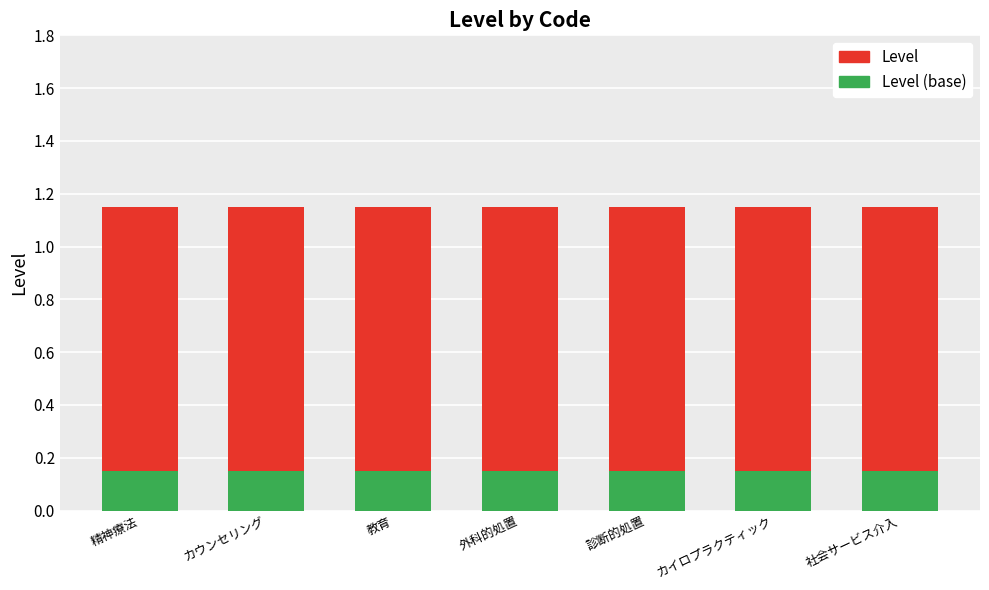

Are the bars horizontal?

No